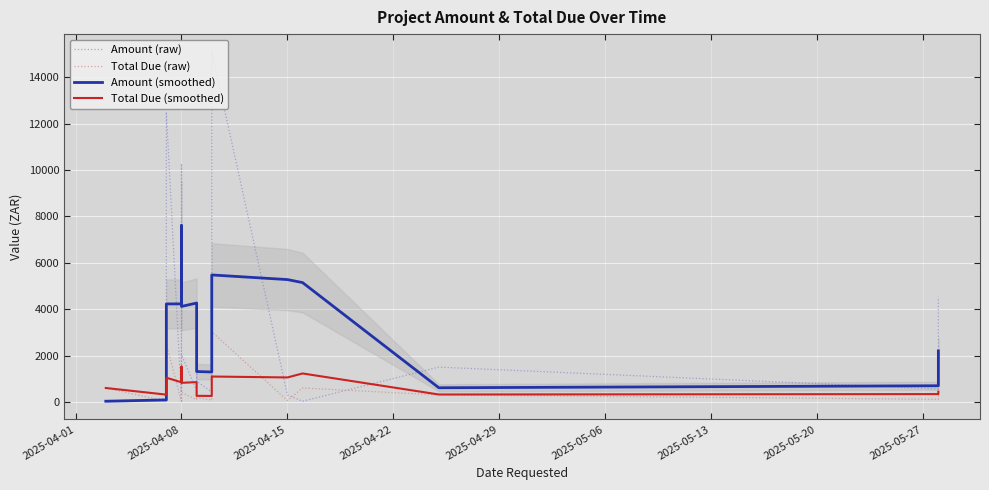

How many times do Amount (smoothed) and Total Due (raw) cross each other?

1